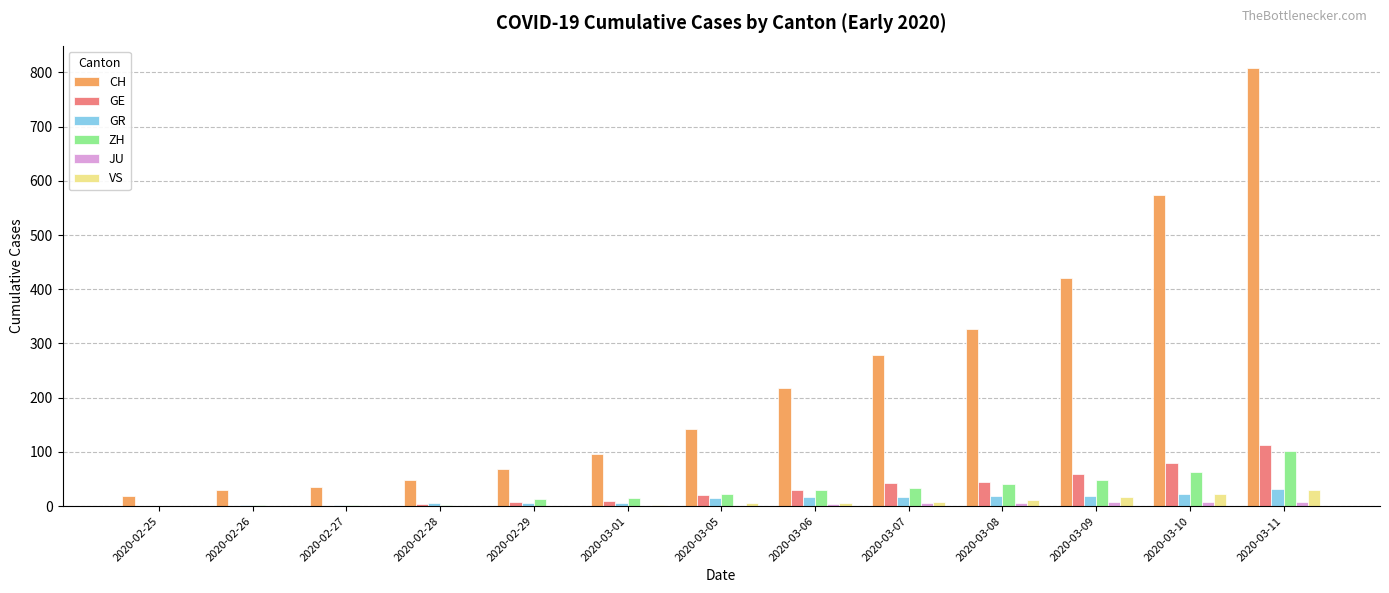

At which label is ZH closest to 50?

2020-03-09